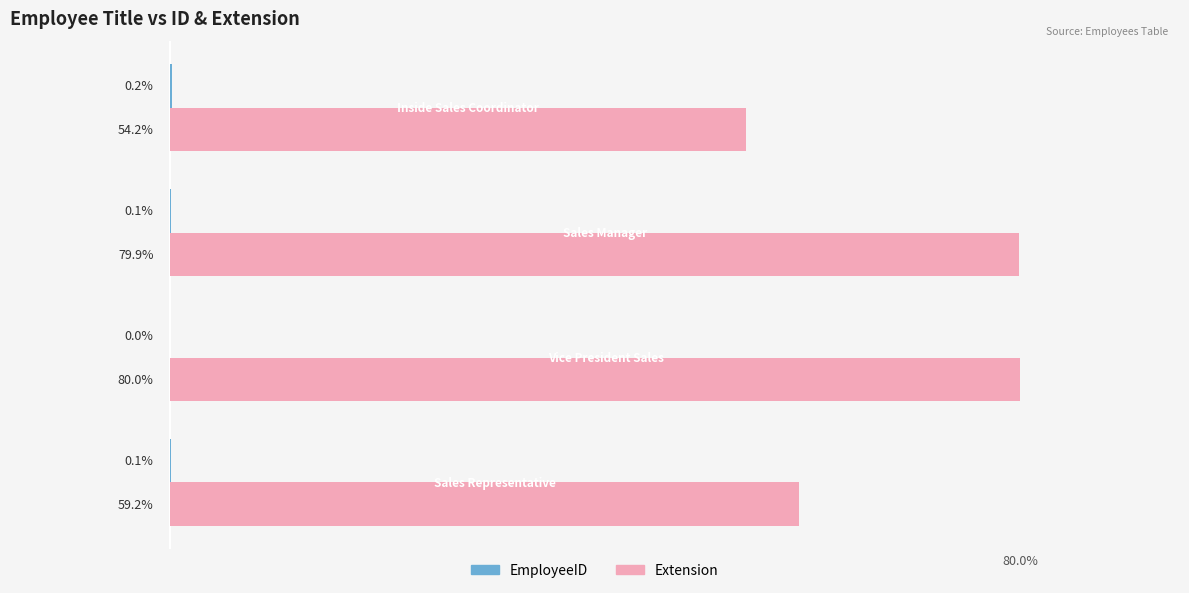

Which series has the largest total across all categories?

Extension